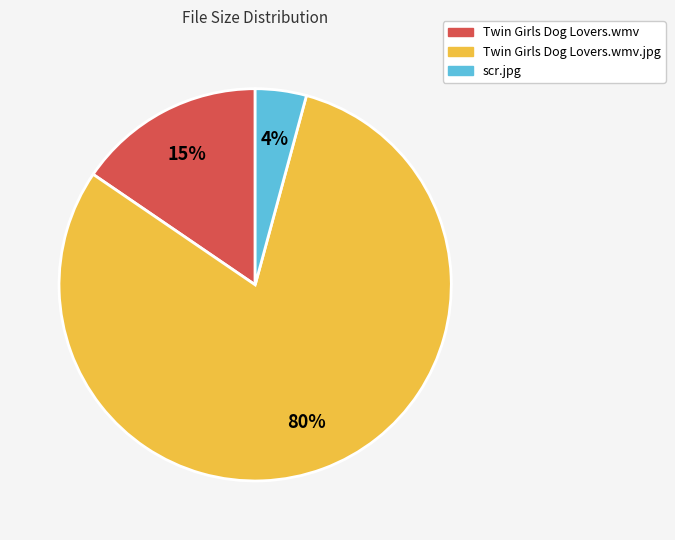

To the nearest percent, what is the average slice percentage?

33%